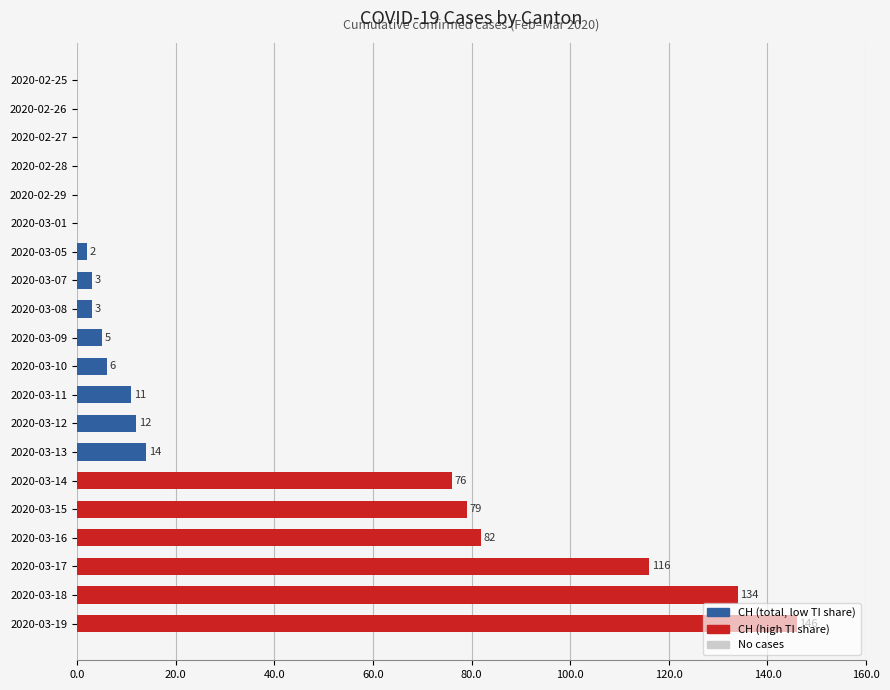

What is the average value?

34